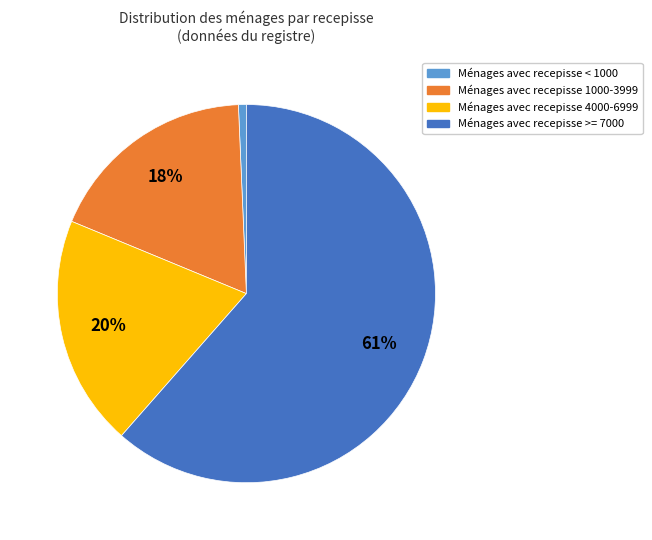

To the nearest percent, what is the average slice percentage?

25%